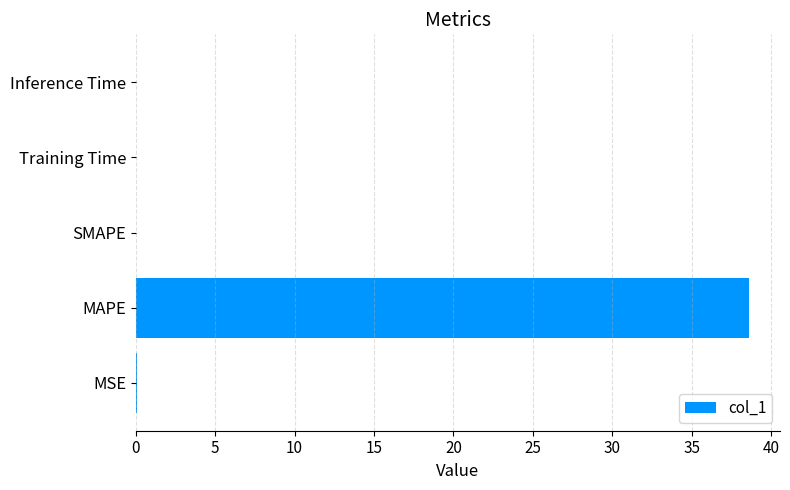

What is the average value?

7.7